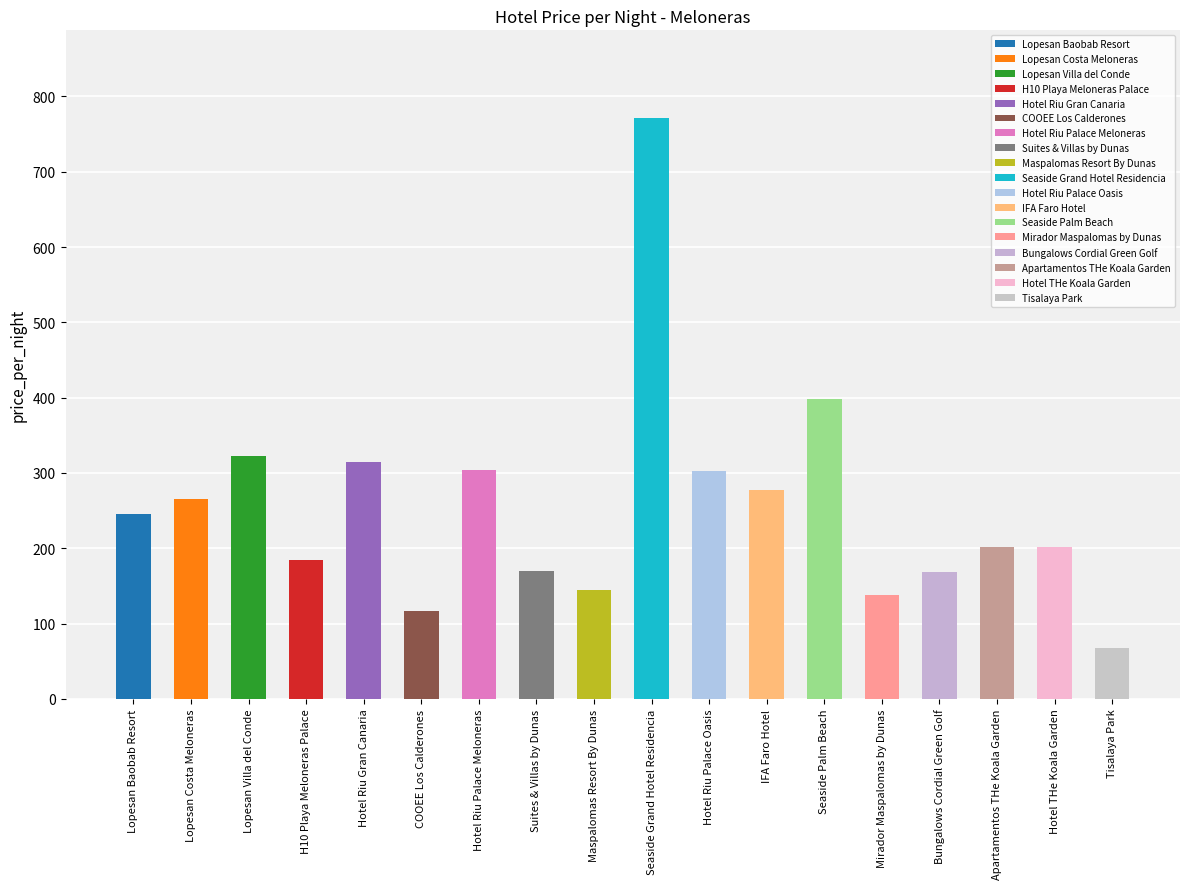

At which label is the value closest to 420?

Seaside Palm Beach